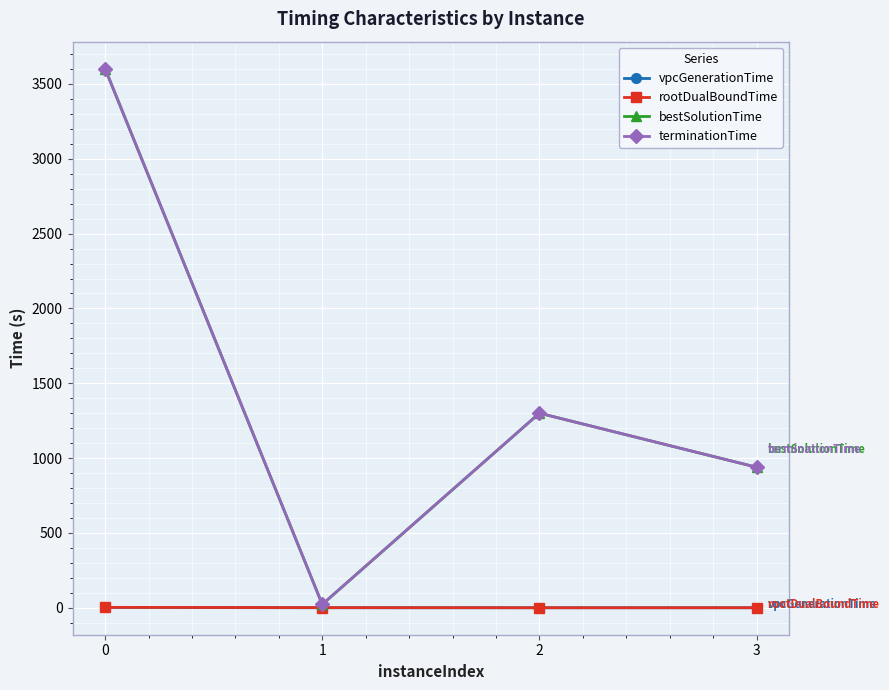

Is the value of bestSolutionTime at 2 greater than the value of terminationTime at 3?

Yes